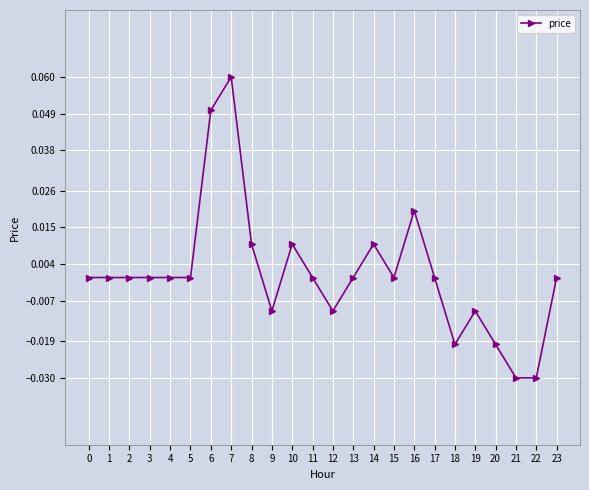

Does the chart have visible grid lines?

Yes